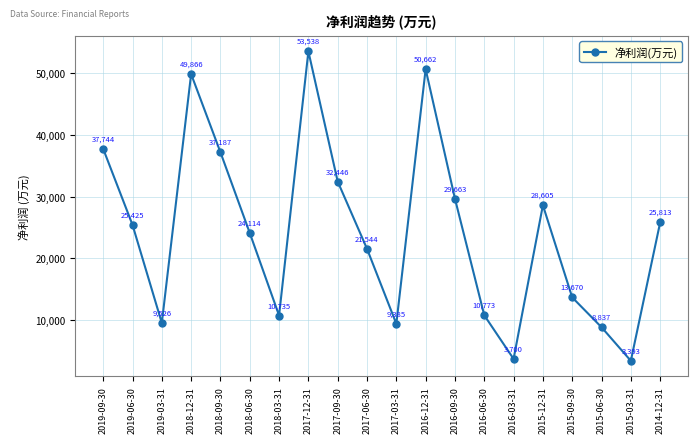

What is the difference between the second highest and minimum values?

47269